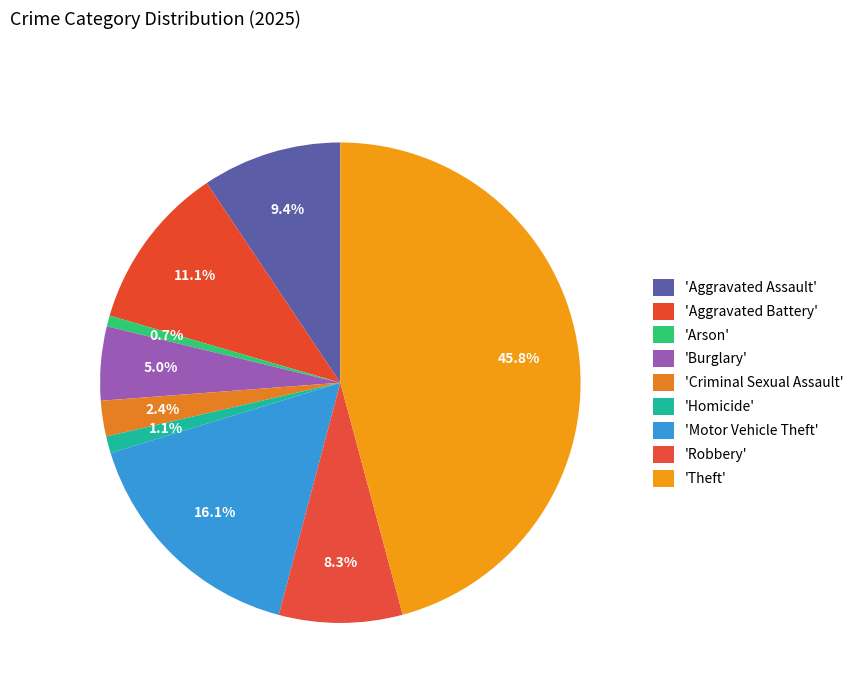

Which slice is the smallest?

Arson